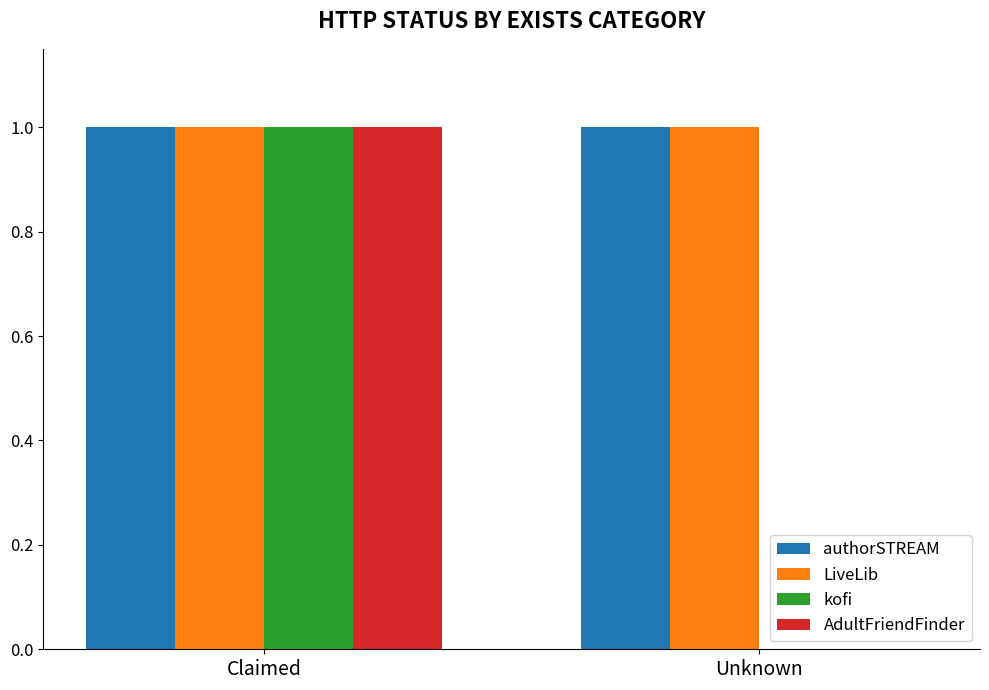

What is the sum of all AdultFriendFinder values?

1